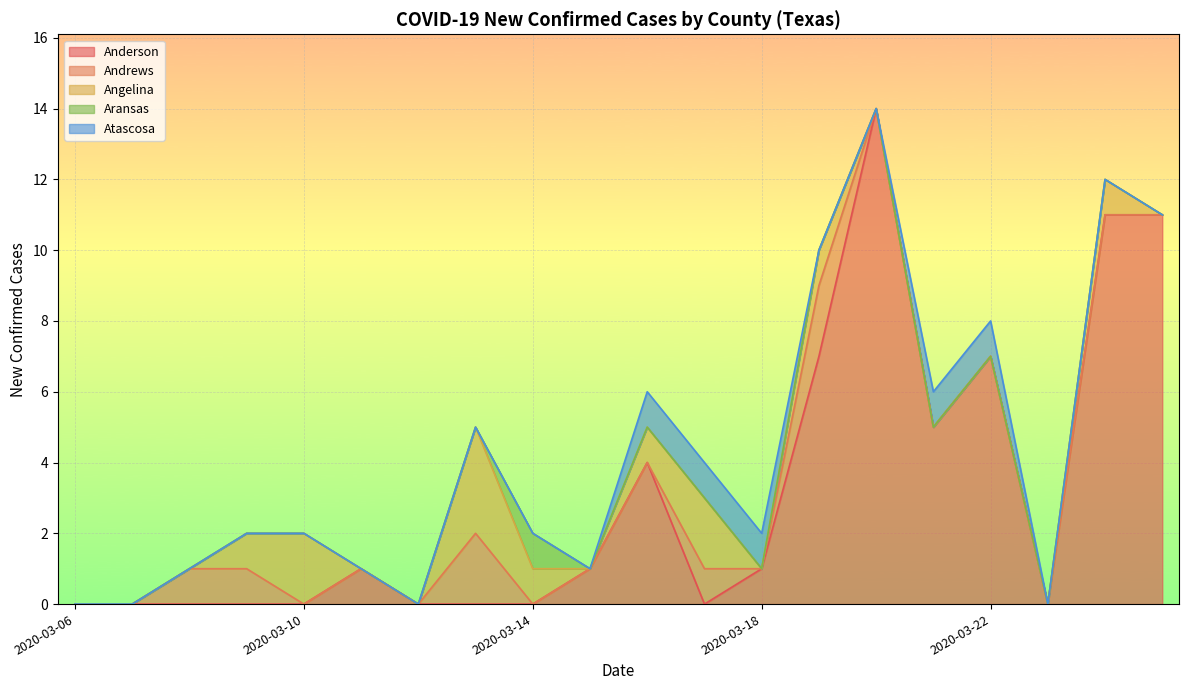

Rank the series at 2020-03-06 from highest to lowest value.

Anderson, Andrews, Angelina, Aransas, Atascosa